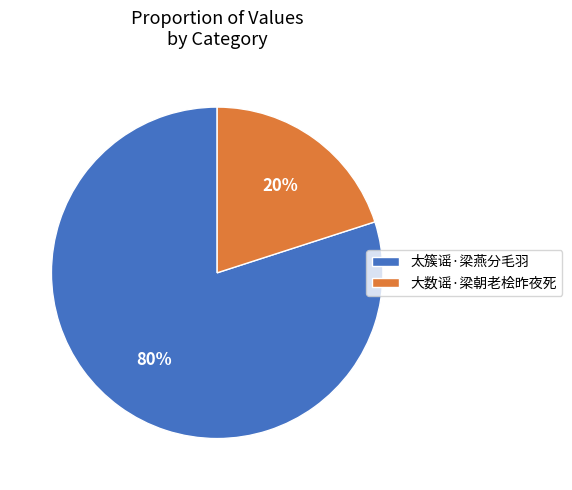

To the nearest percent, what is the difference between the 大数谣·梁朝老桧昨夜死 and 太簇谣·梁燕分毛羽 slice percentages?

60%